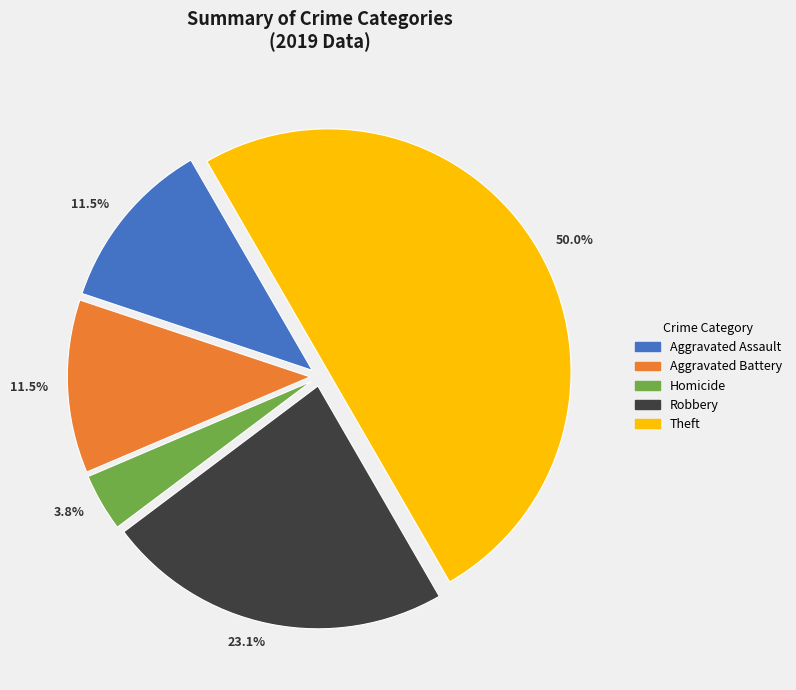

Does Aggravated Assault represent more than half of the total?

No